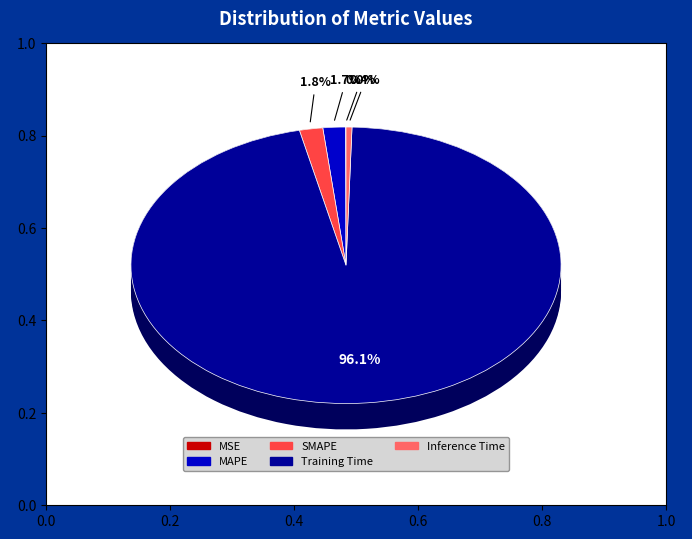

Which has a higher value, MSE or Training Time?

Training Time